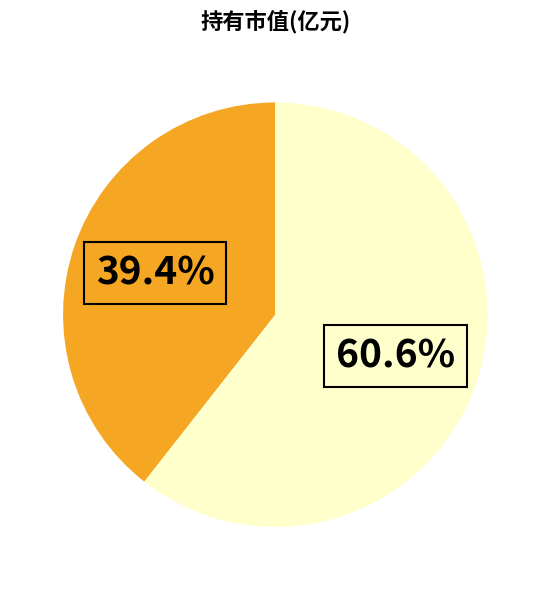

Count the number of slices in the pie.

2